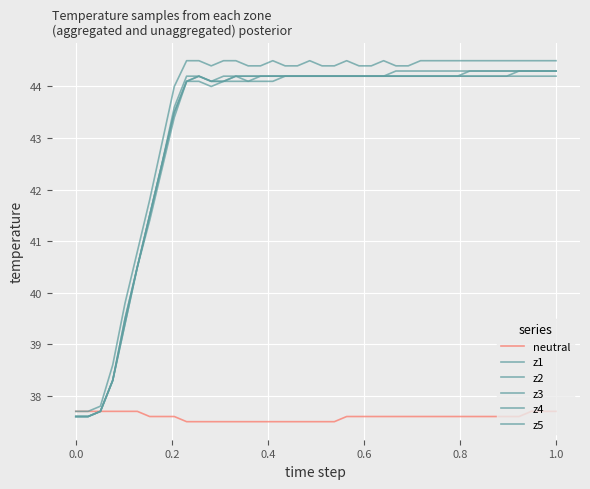

How many lines are shown in the chart?

6